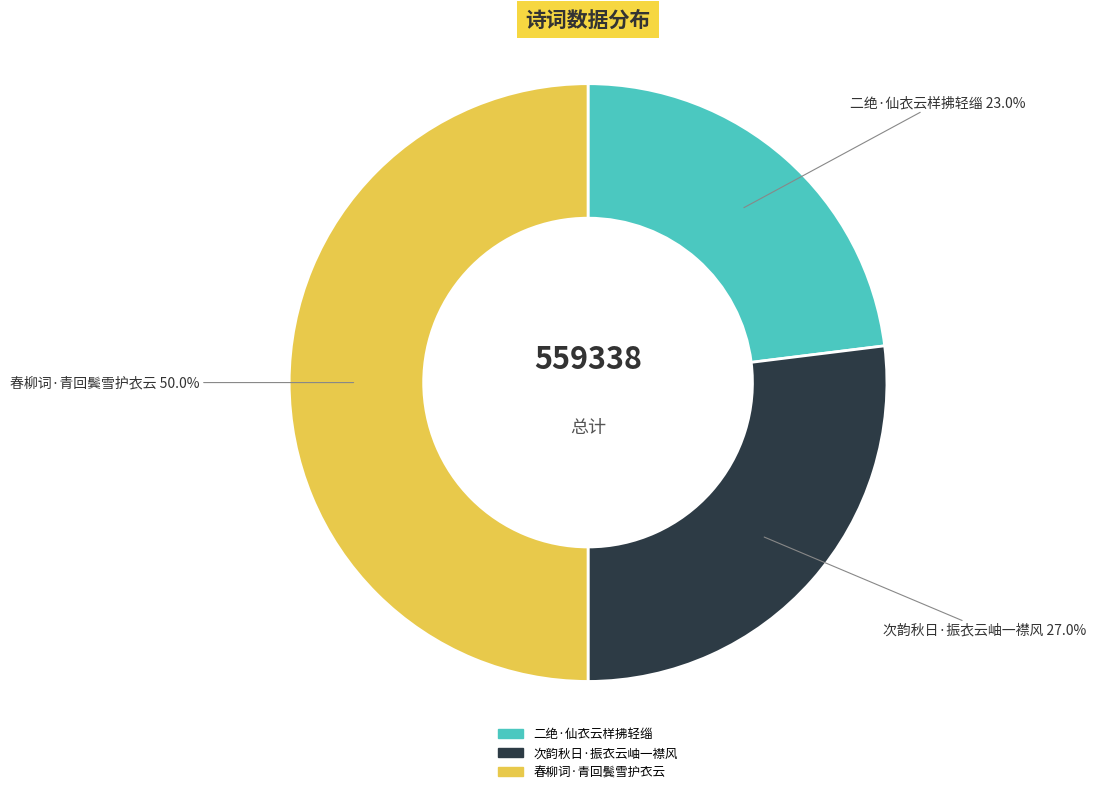

Rank the categories by value from highest to lowest.

春柳词·青回鬓雪护衣云, 次韵秋日·振衣云岫一襟风, 二绝·仙衣云样拂轻缁